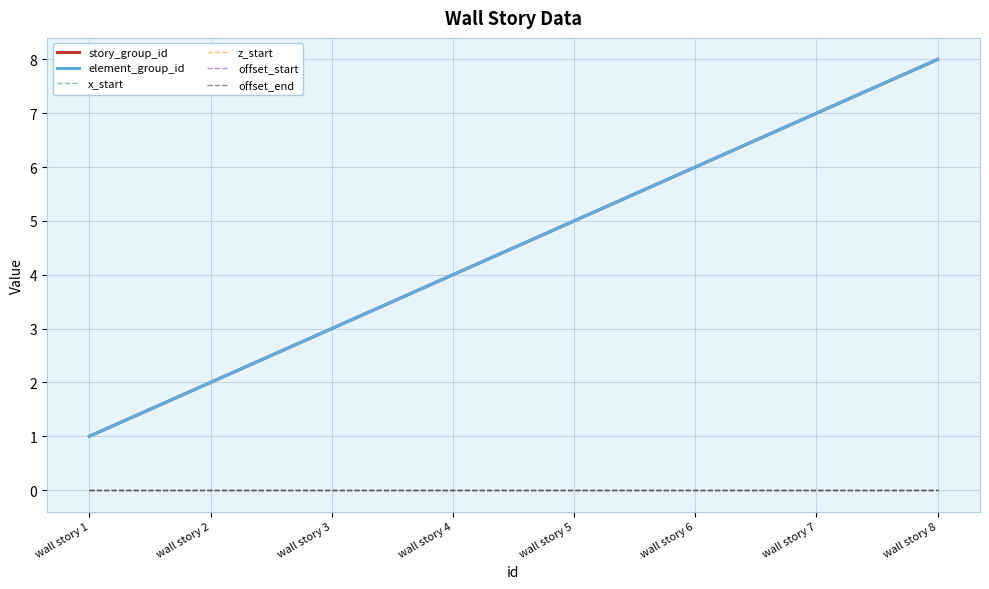

At which category is the sum across all series the highest?

wall story 8